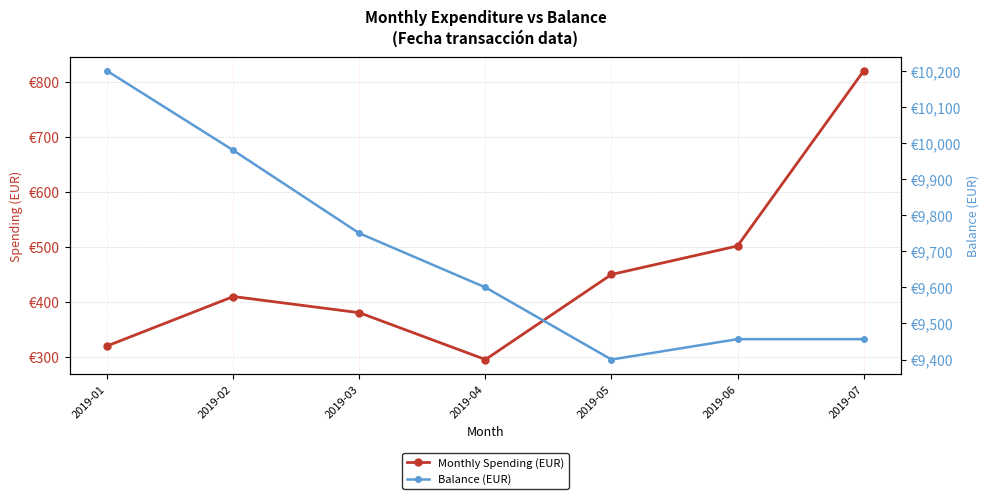

At which label does Balance (EUR) first exceed 9600?

2019-01